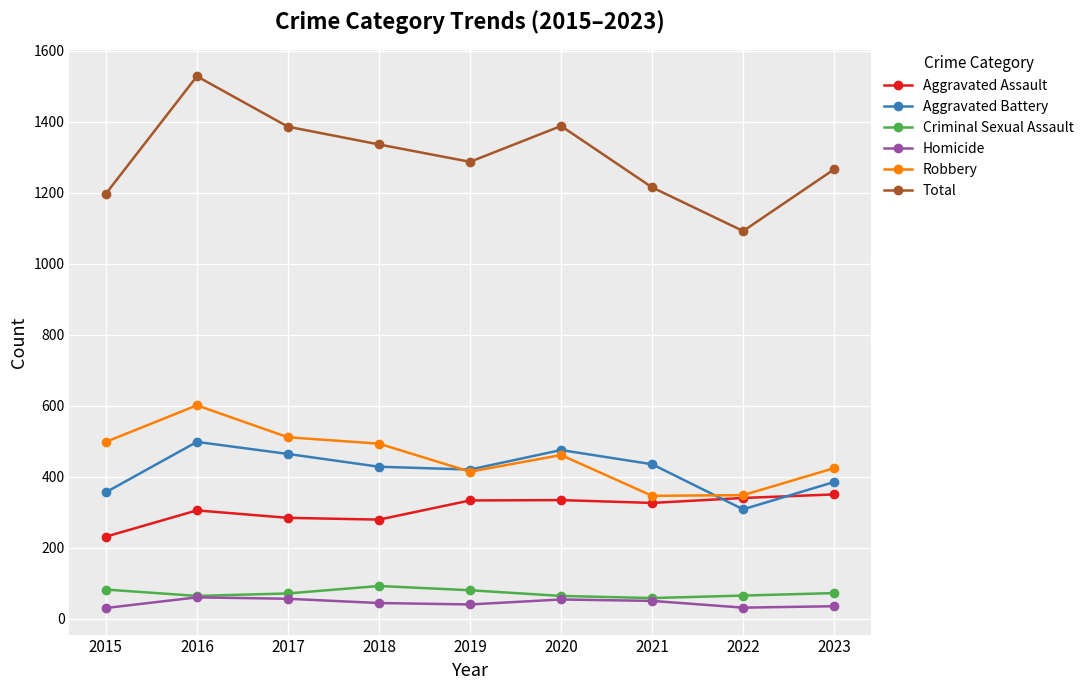

True or false: Robbery and Aggravated Battery intersect in this chart.

True